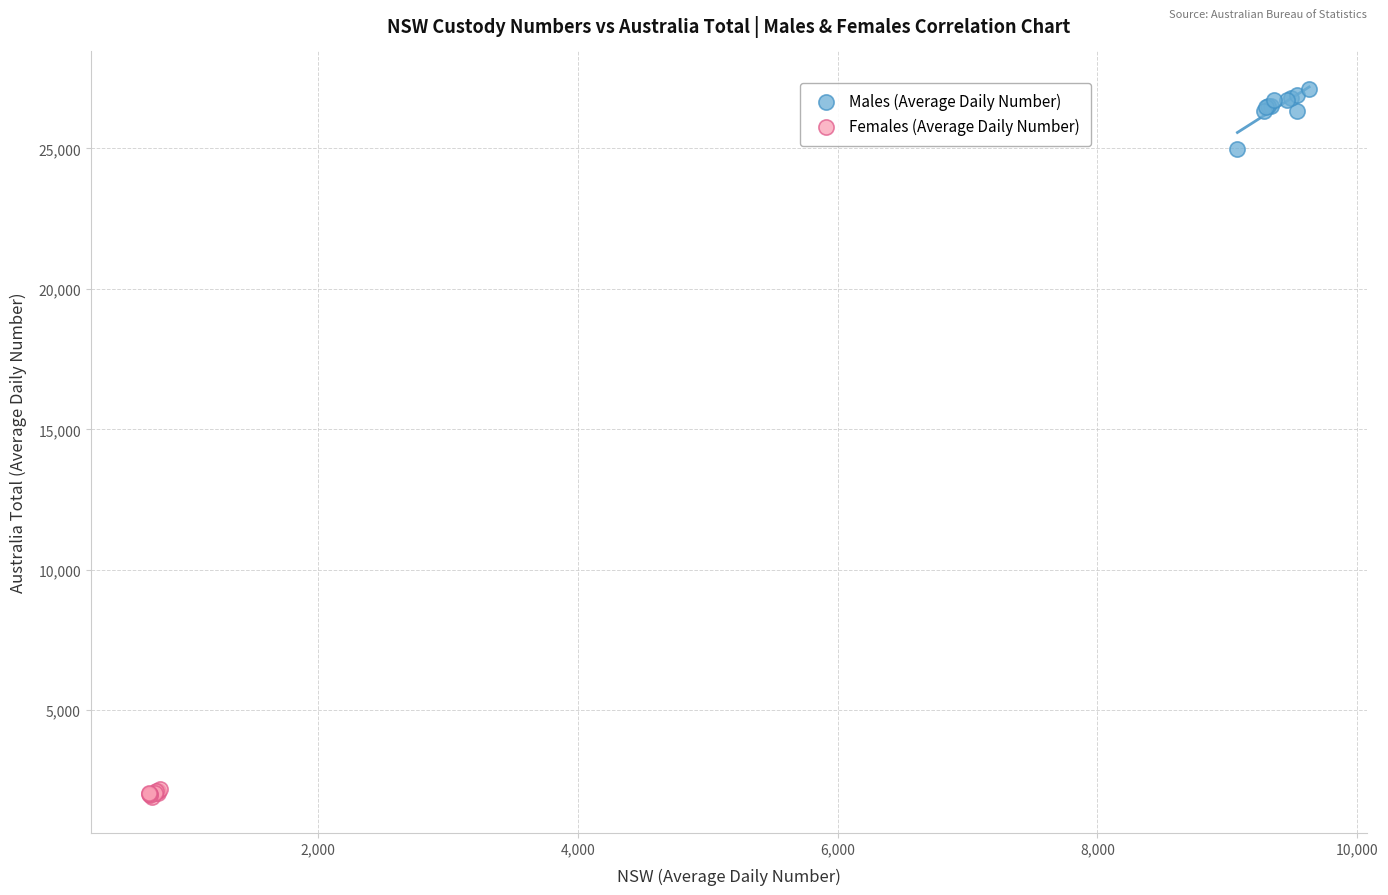

Which series reaches the minimum Y coordinate?

Females (Average Daily Number)